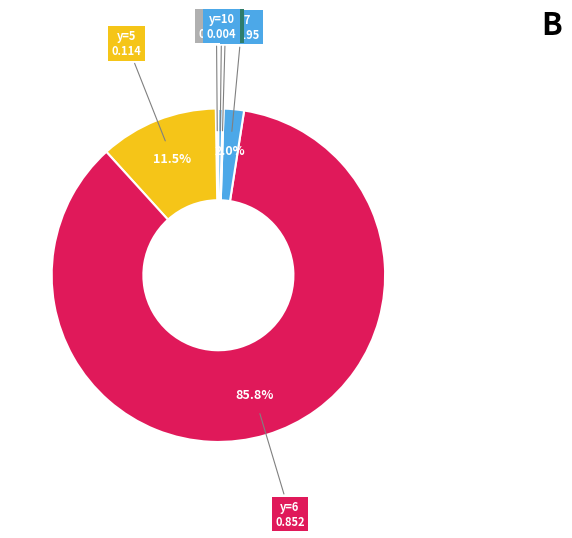

Is the sum of y=5 0.114 and y=7 0.0195 greater than half?

No